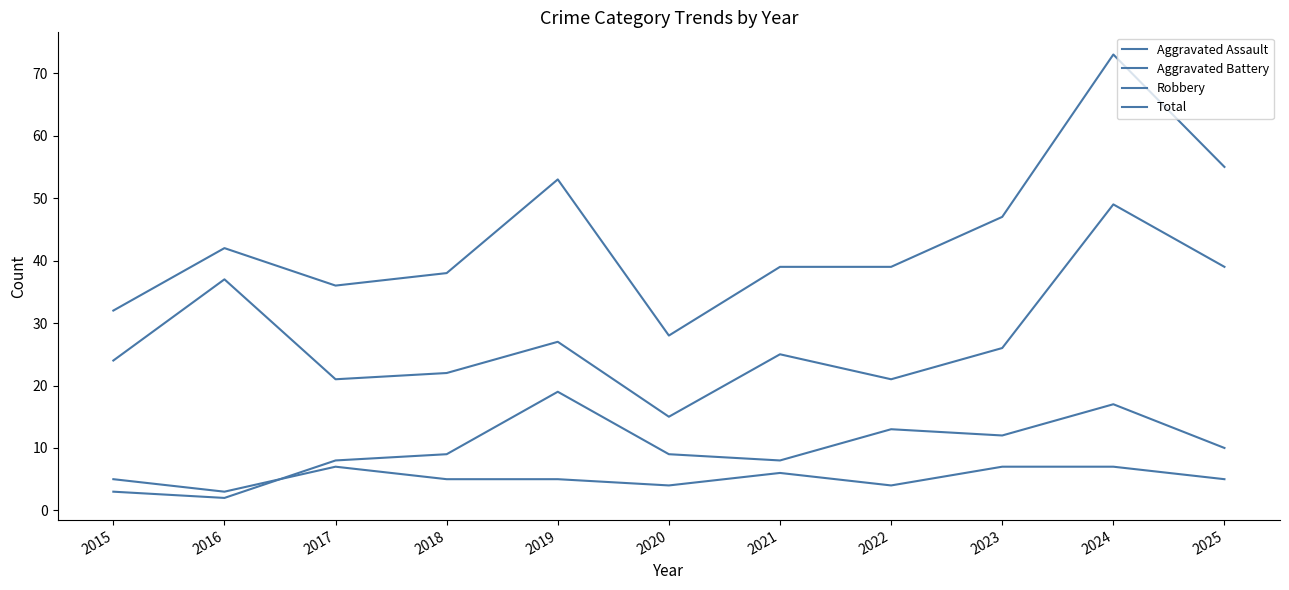

Reading left to right, extract all data points from this chart.

Aggravated Assault: 2015=5	2016=3	2017=7	2018=5	2019=5	2020=4	2021=6	2022=4	2023=7	2024=7	2025=5
Aggravated Battery: 2015=3	2016=2	2017=8	2018=9	2019=19	2020=9	2021=8	2022=13	2023=12	2024=17	2025=10
Robbery: 2015=24	2016=37	2017=21	2018=22	2019=27	2020=15	2021=25	2022=21	2023=26	2024=49	2025=39
Total: 2015=32	2016=42	2017=36	2018=38	2019=53	2020=28	2021=39	2022=39	2023=47	2024=73	2025=55